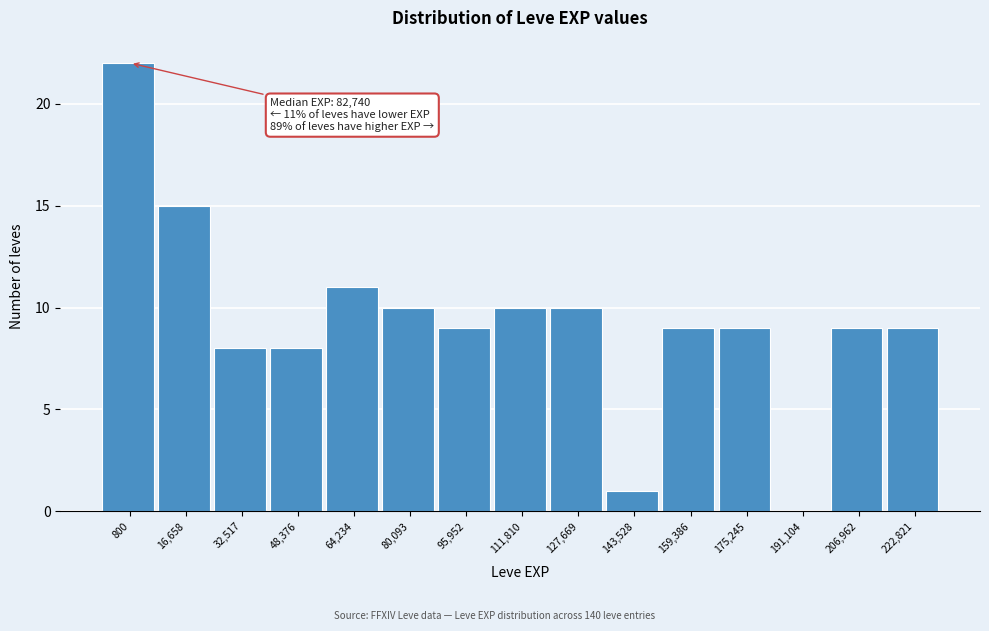

Reading left to right, transcribe all the data shown in this chart.

800=22	16,658=15	32,517=8	48,376=8	64,234=11	80,093=10	95,952=9	111,810=10	127,669=10	143,528=1	159,386=9	175,245=9	191,104=0	206,962=9	222,821=9